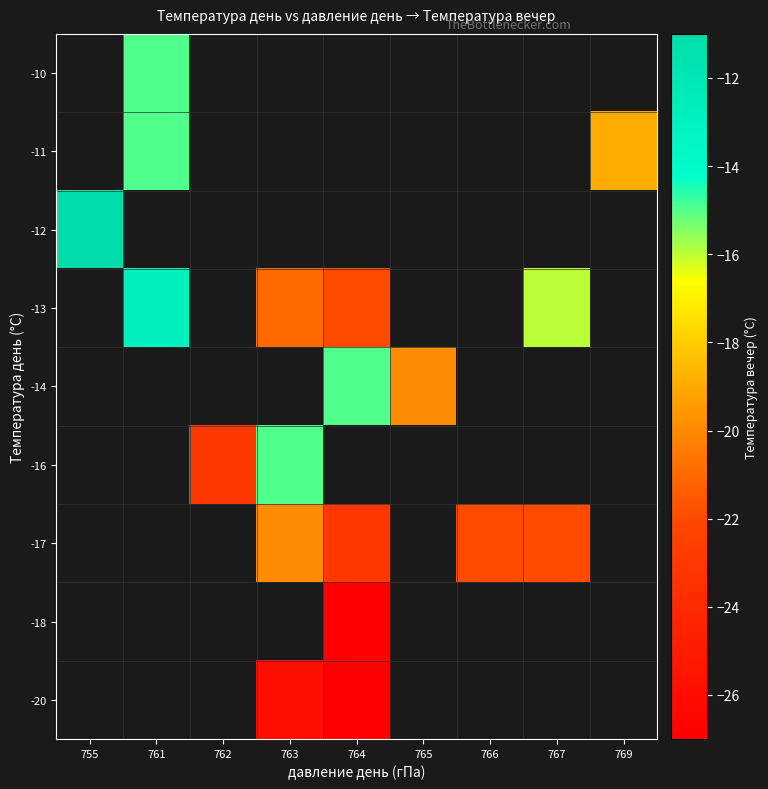

How many categories are shown in the chart?

9